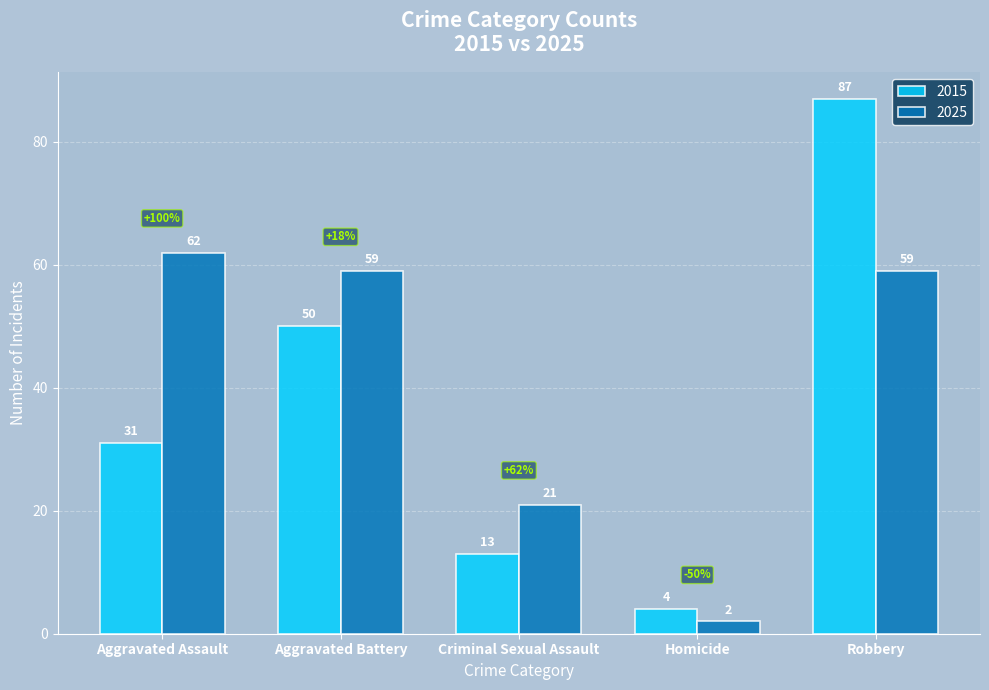

At which label is 2015 closest to 45?

Aggravated Battery